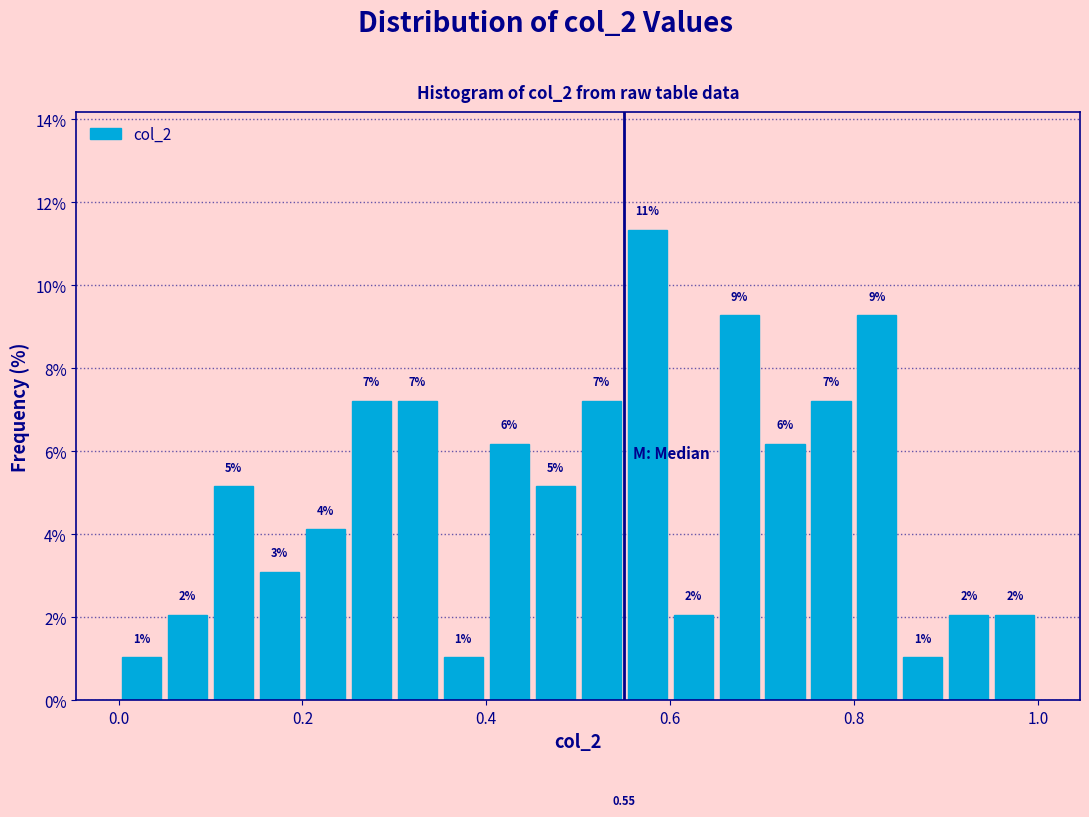

Read against the x-axis, roughly where is the centre of the tallest bar?

0.58